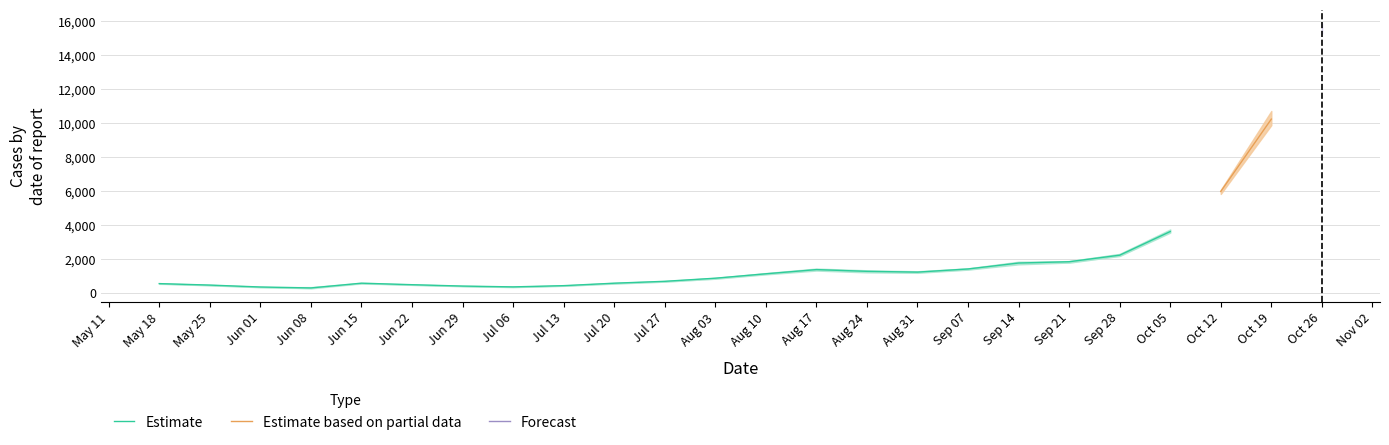

At which label is JHU closest to 7744?

2020-10-12